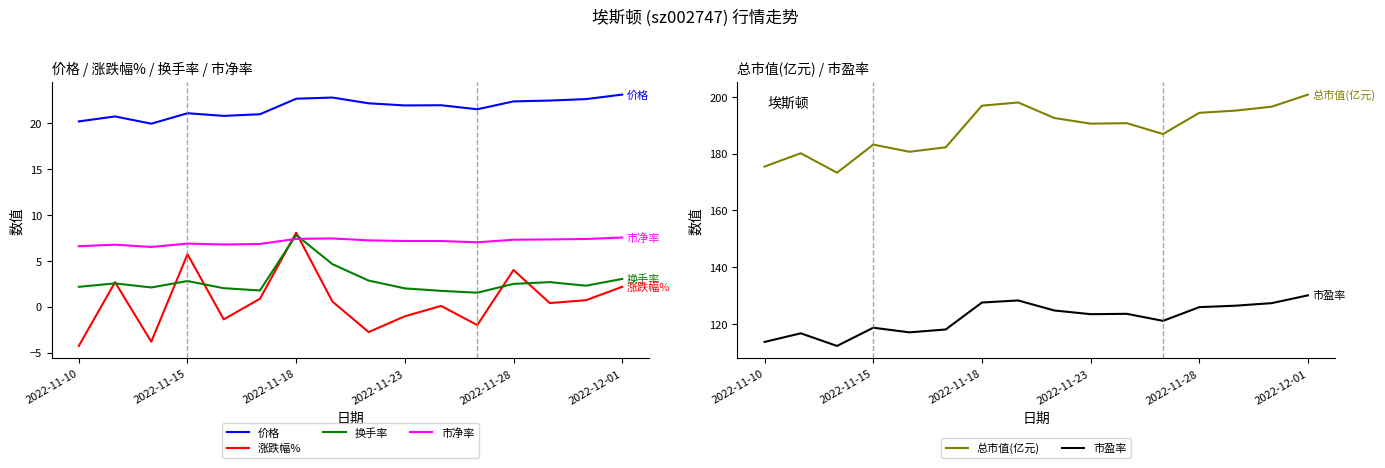

True or false: 市净率 has a value of 8.8 at 2022-11-10.

False